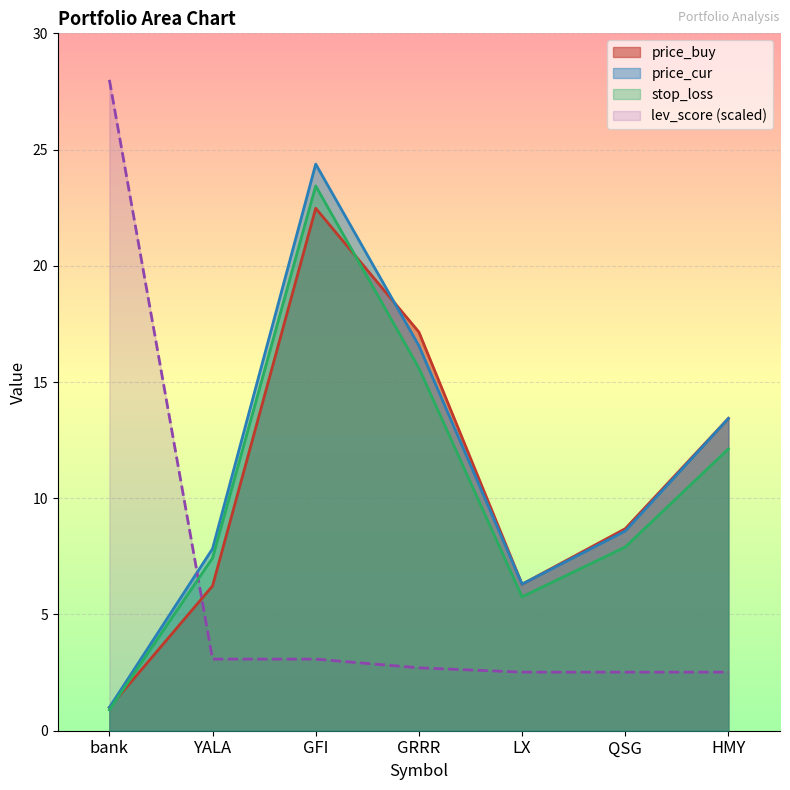

What is the difference between the maximum and minimum values in the stop_loss series?

22.5